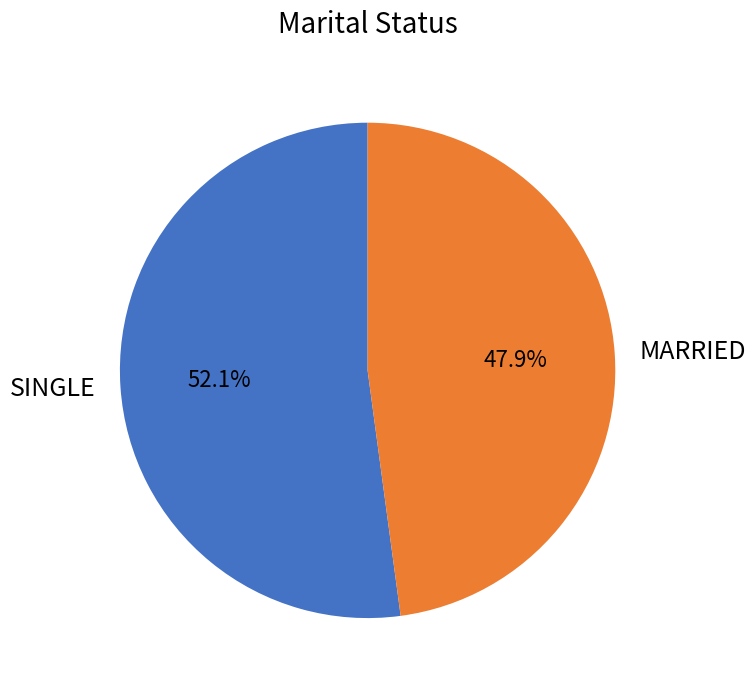

Approximately how many times larger is the value at SINGLE compared to MARRIED?

1.1